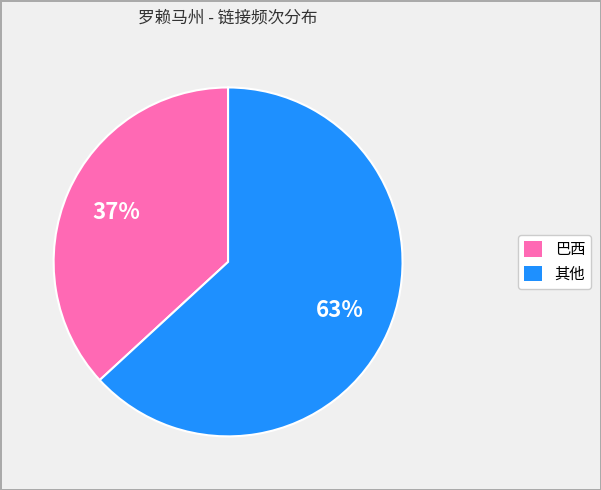

Does any single category account for the majority?

Yes